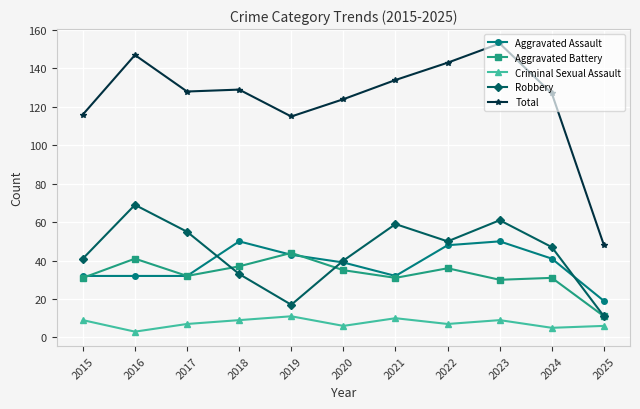

List the series in order of their peak value, highest first.

Total, Robbery, Aggravated Assault, Aggravated Battery, Criminal Sexual Assault